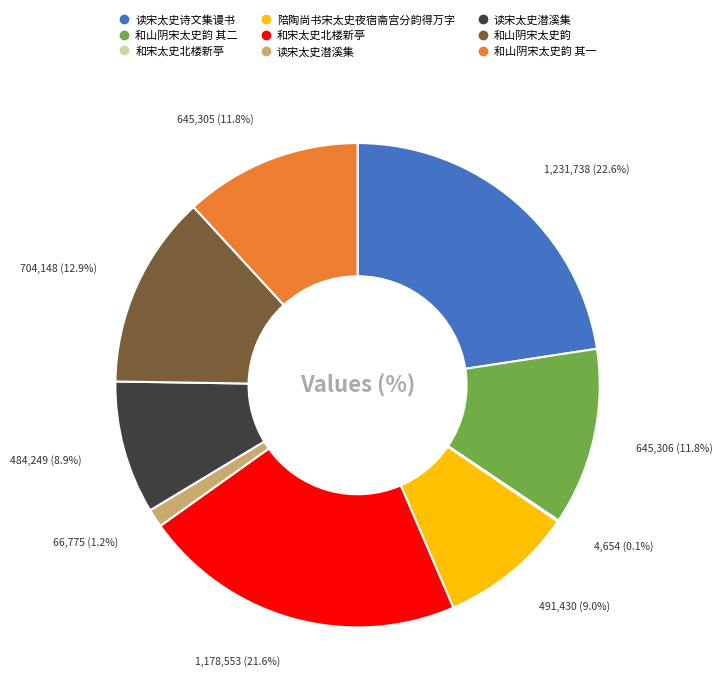

Is there any slice that represents more than half of the pie?

No